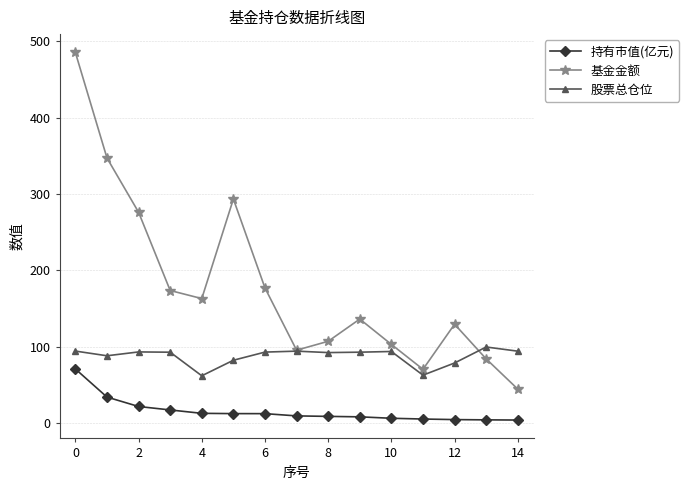

What is the value of the 股票总仓位 point at the 8th from the left?

94.2